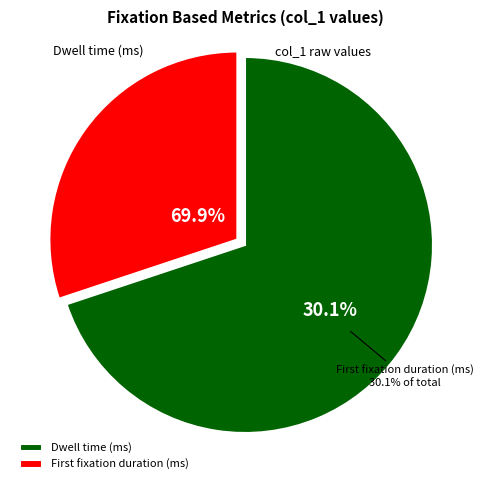

Is it true that Fixation duration (ms) is 24% of the pie?

False